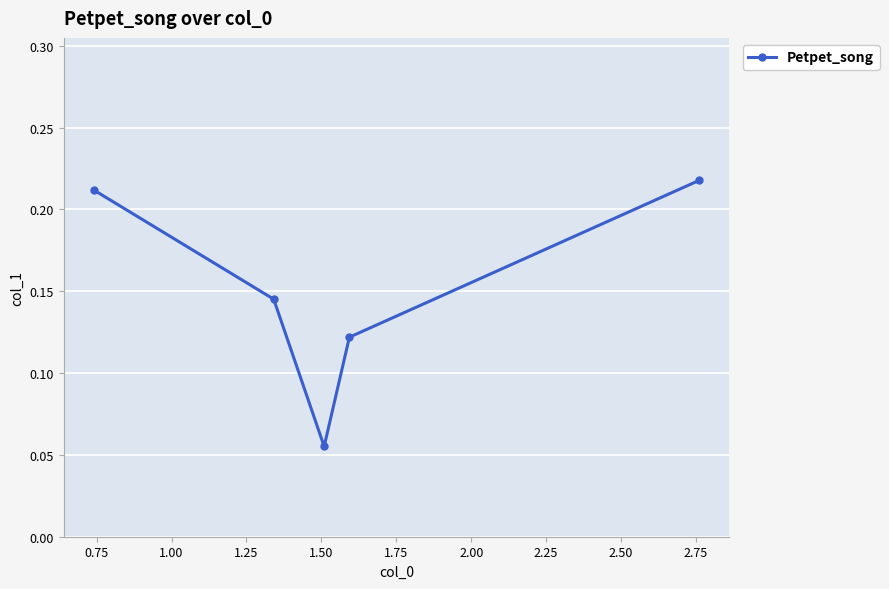

Count the values in the range 0 to 1.

5